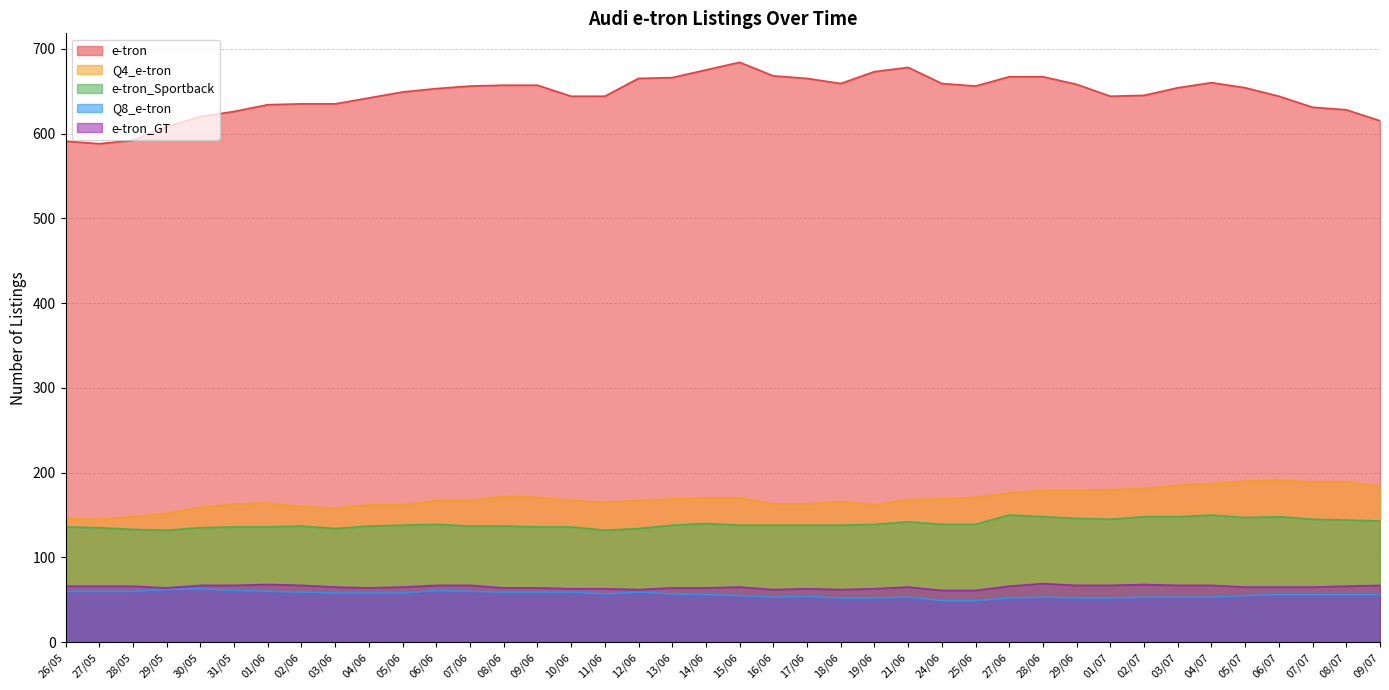

Reading right to left, extract all data points from this chart.

e-tron: 615	628	631	644	654	660	654	645	644	658	667	667	656	659	678	673	659	665	668	684	675	666	665	644	644	657	657	656	653	649	642	635	635	634	626	620	608	592	588	591
Q4_e-tron: 184	189	189	191	190	187	185	181	180	179	179	176	171	169	168	162	166	163	163	170	170	169	167	165	167	171	172	167	167	162	162	158	160	164	163	159	152	148	145	146
e-tron_Sportback: 143	144	145	148	147	150	148	148	145	146	148	150	139	139	142	139	138	138	138	138	140	138	134	132	136	136	137	137	139	138	137	134	137	136	136	135	132	133	135	136
Q8_e-tron: 56	56	56	56	55	53	53	53	52	52	53	52	49	49	53	52	52	54	53	55	56	57	59	57	59	59	59	60	61	58	58	58	59	60	61	63	62	60	60	60
e-tron_GT: 67	66	65	65	65	67	67	68	67	67	69	66	61	61	65	63	62	63	62	65	64	64	62	63	63	64	64	67	67	65	64	65	67	68	67	67	64	66	66	66